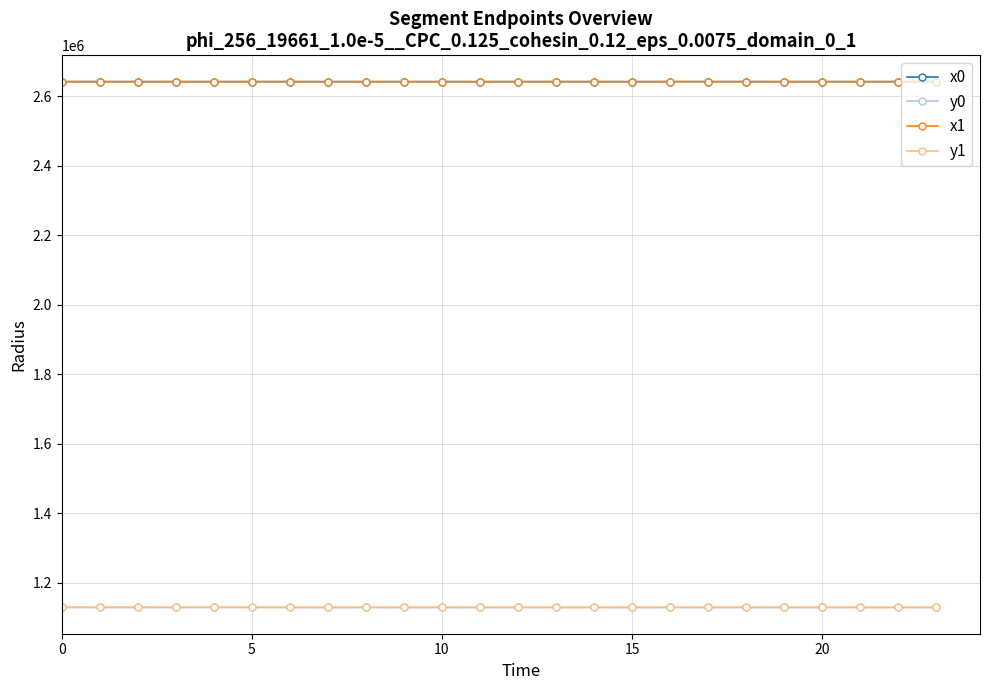

What is the value of the x1 point at the 15th from the left?

2641894.8